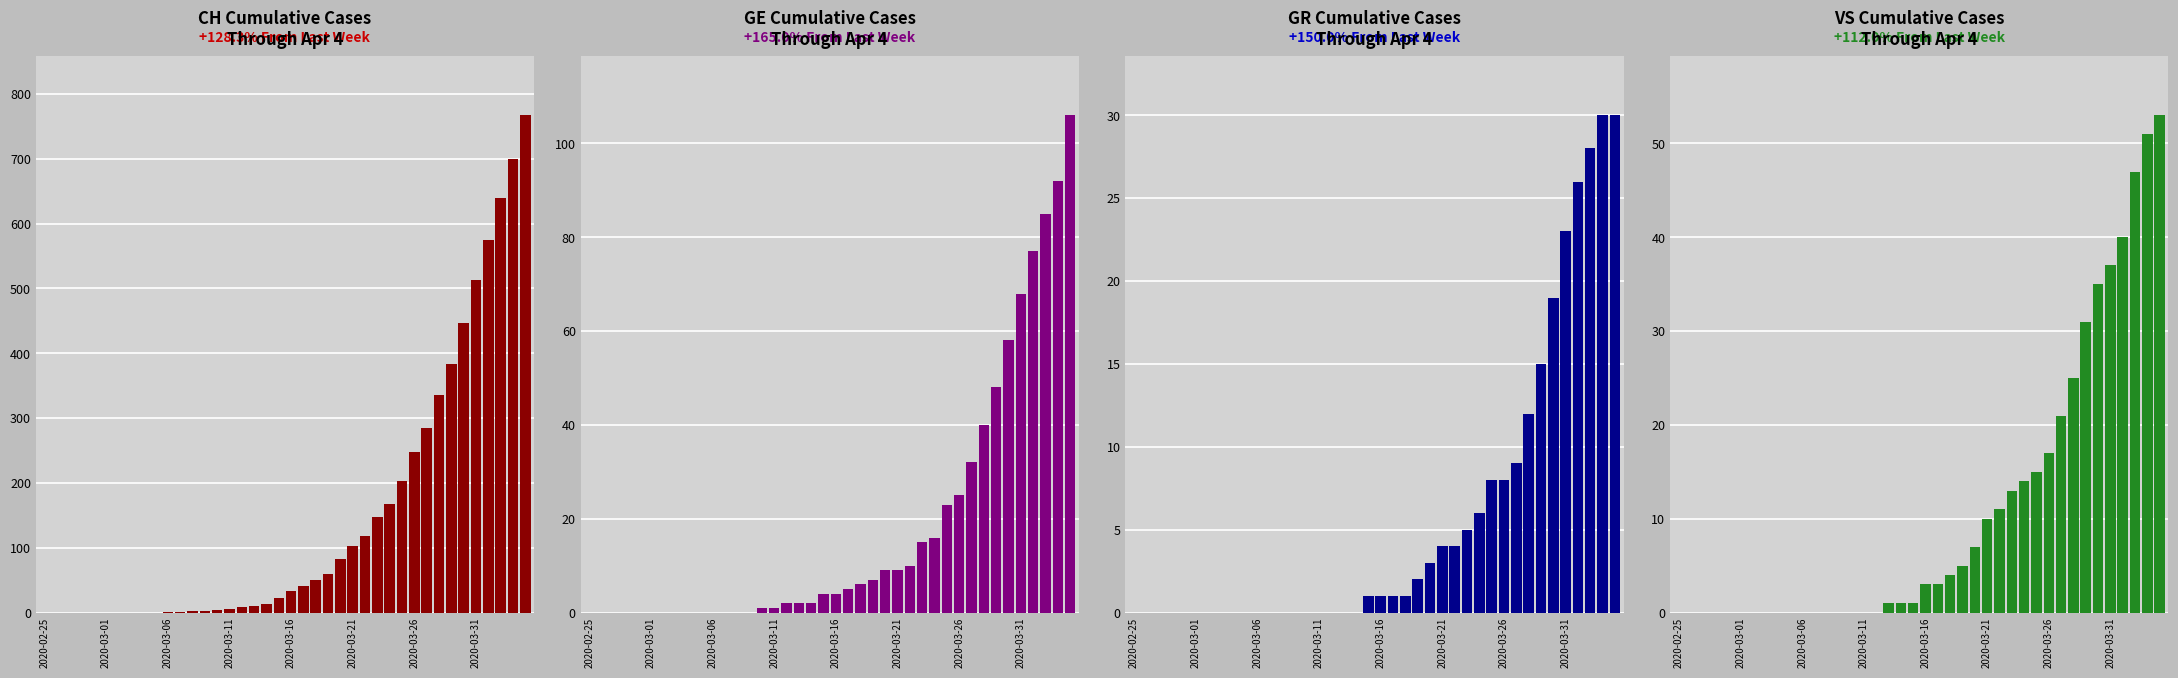

Is it true that GE equals 0 at 2020-03-06?

True